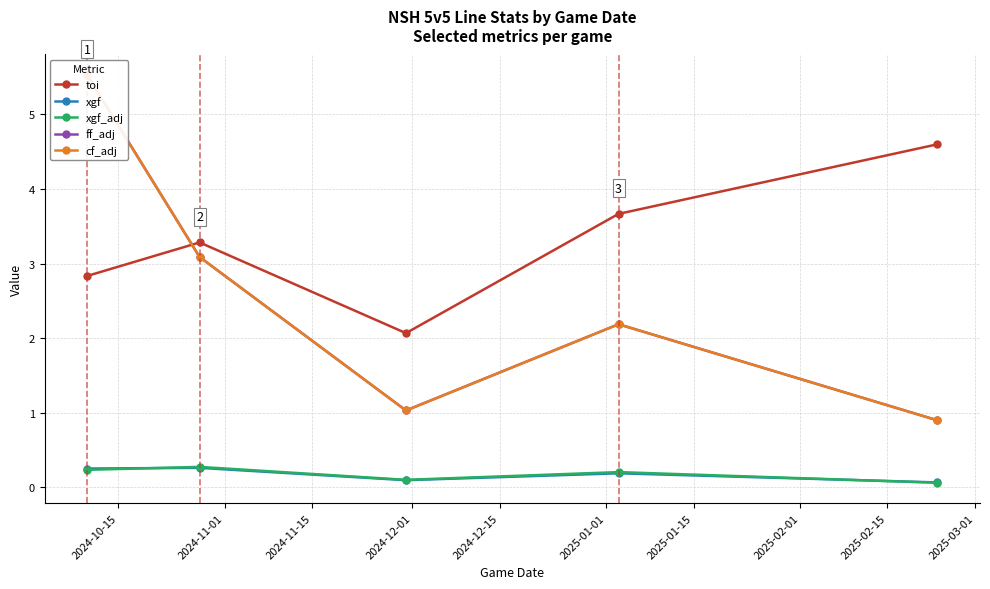

True or false: toi and xgf cross at least once.

False